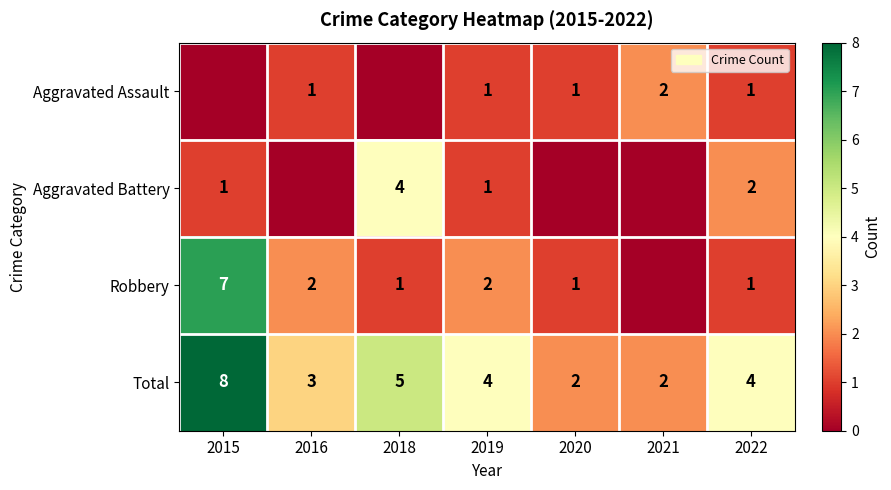

At which label does Total first exceed 4?

2015